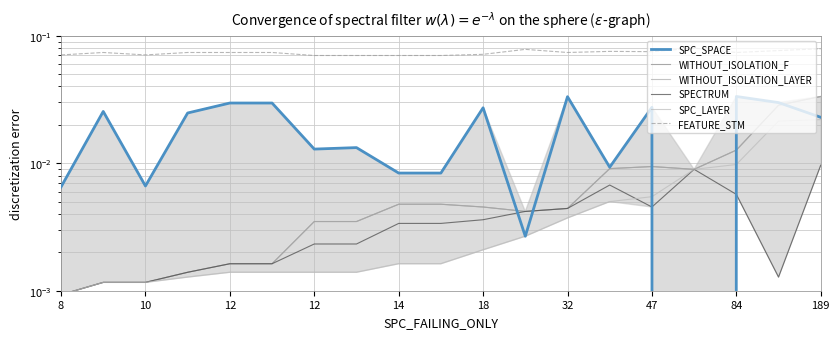

What is the difference between the highest and lowest values at 12?

0.1